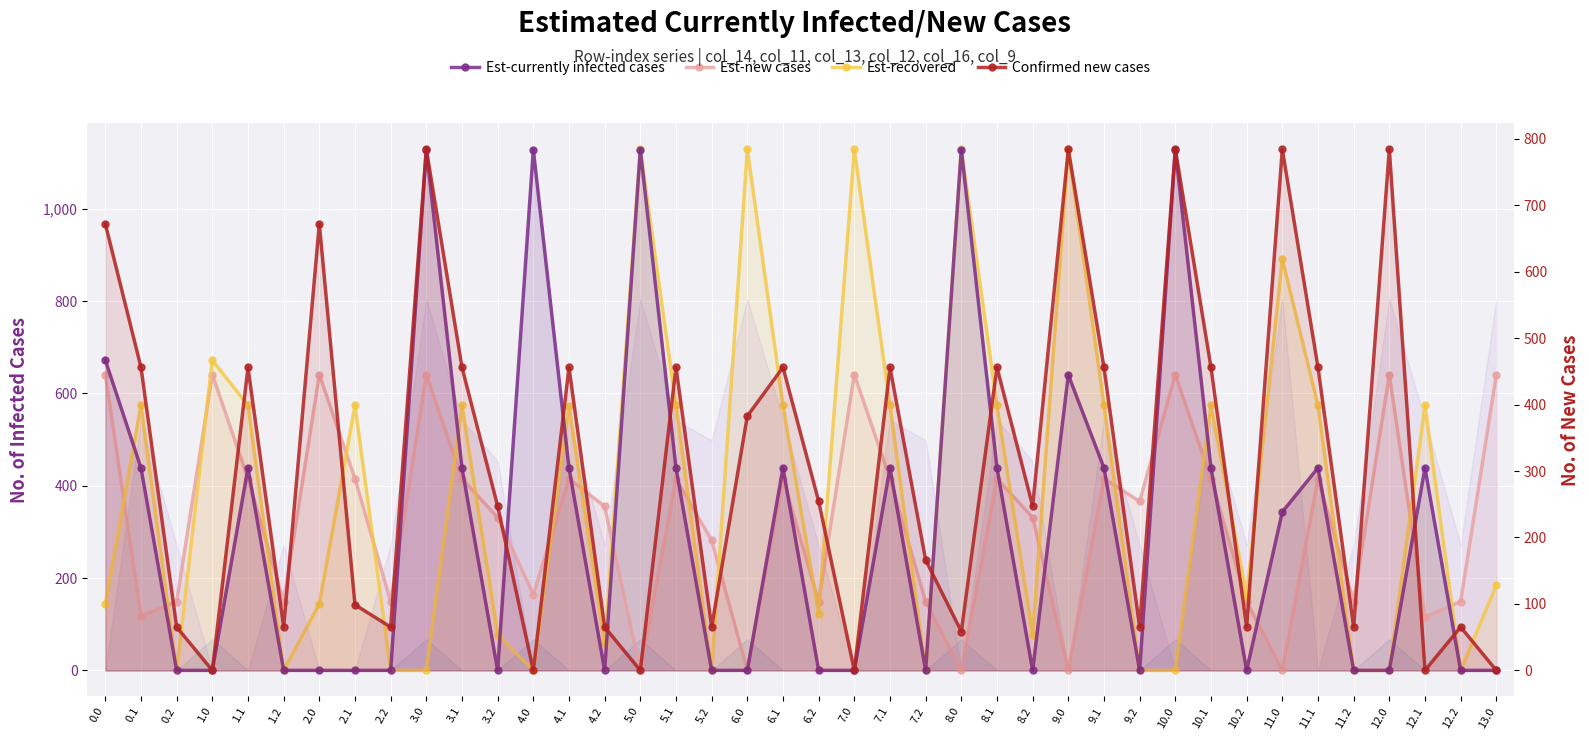

At which category does Est-currently infected cases reach its first local peak?

1.1